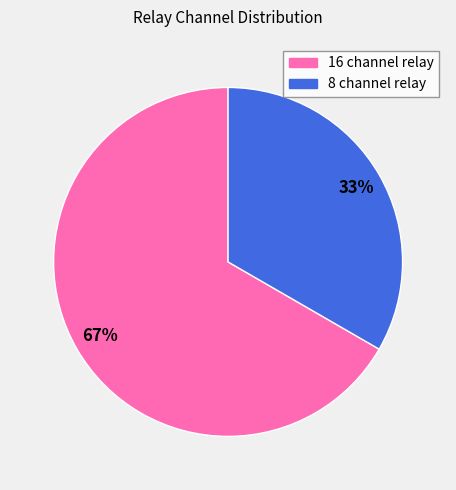

To the nearest percent, what percentage of the pie is 8 channel relay?

33%